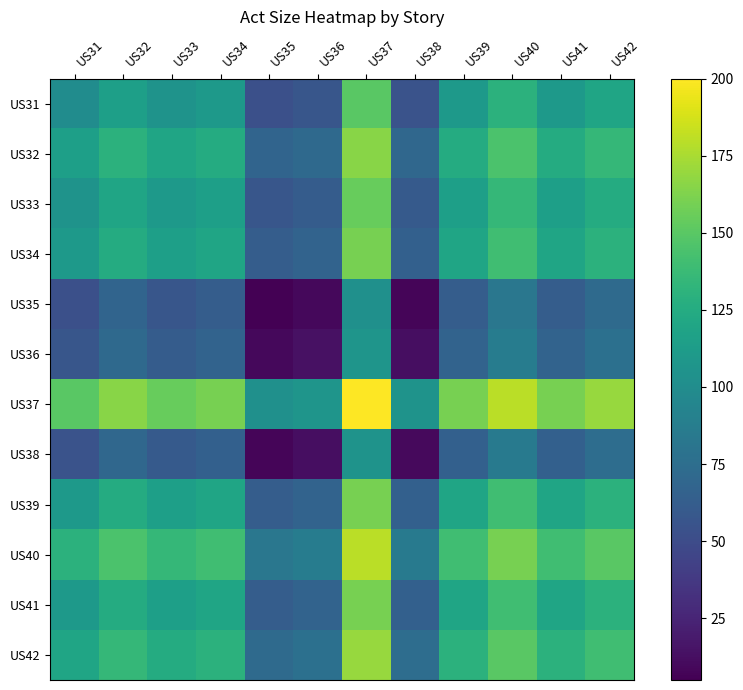

Which has a higher value, US35 or US37?

US37